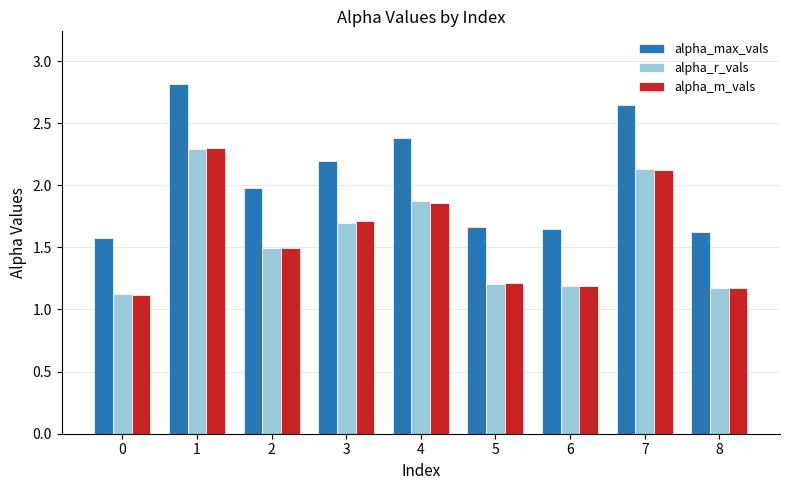

What is the difference between the maximum and second lowest values in the alpha_max_vals series?

1.2